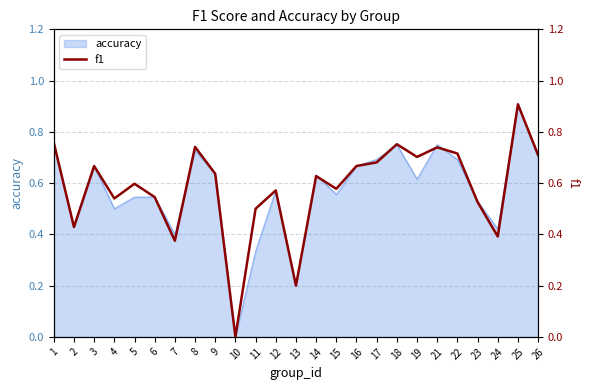

Rank the categories by value from highest to lowest.

25, 1, 18, 8, 21, 22, 26, 19, 17, 3, 16, 9, 14, 5, 15, 12, 6, 4, 23, 11, 2, 24, 7, 13, 10